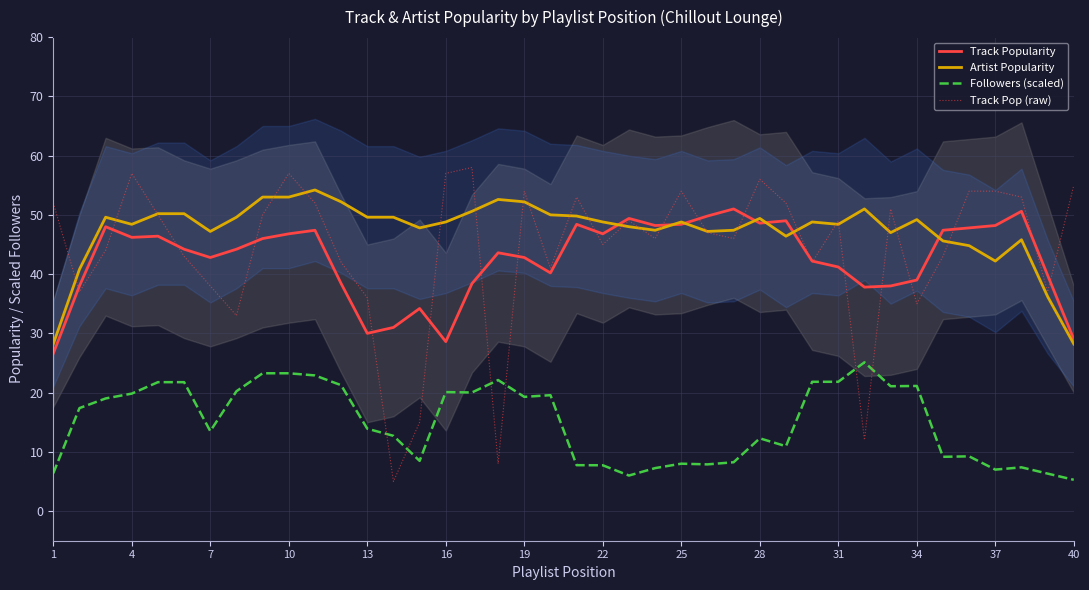

Where is the first local maximum for Track Pop (raw)?

4